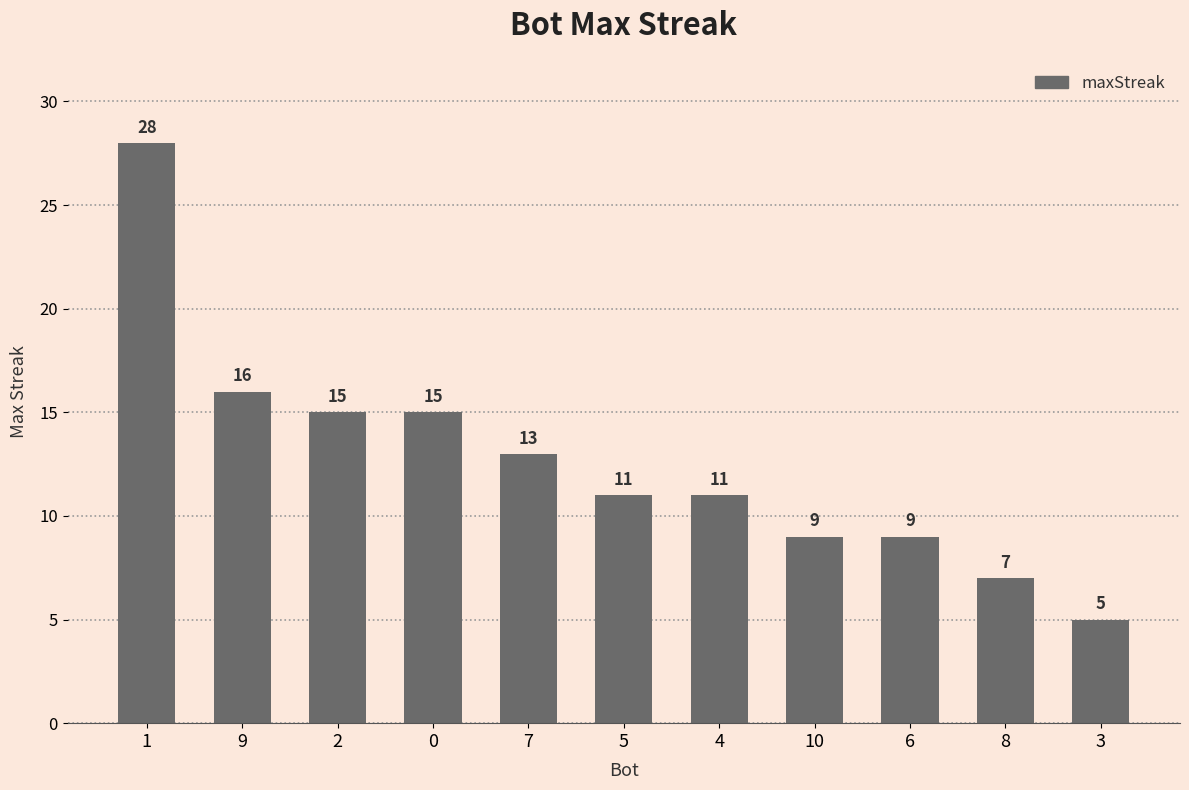

Which category has the lowest value across all series?

3